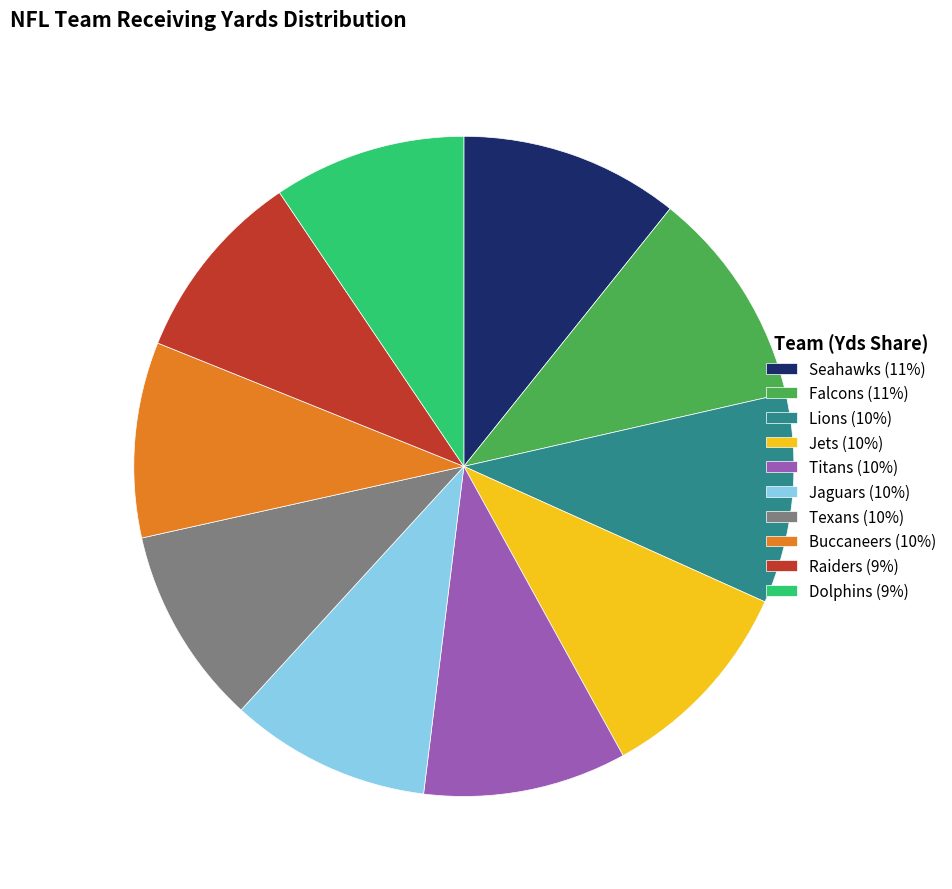

How many segments does this pie chart have?

10